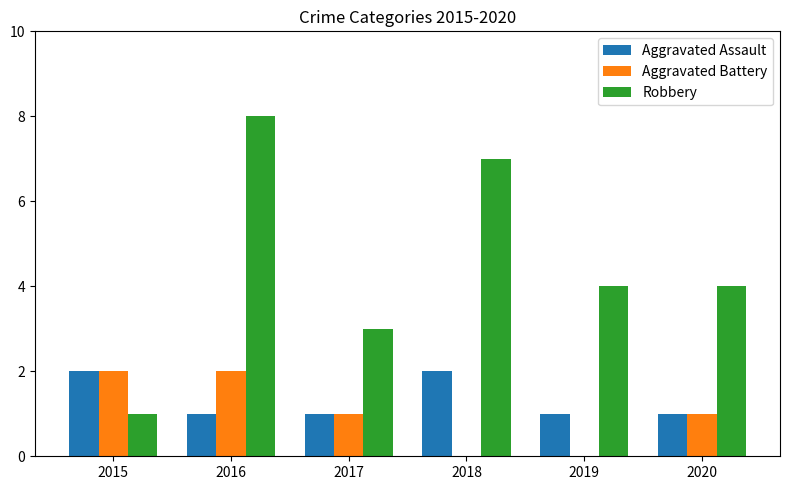

Which series changed the most between 2017 and 2020?

Robbery